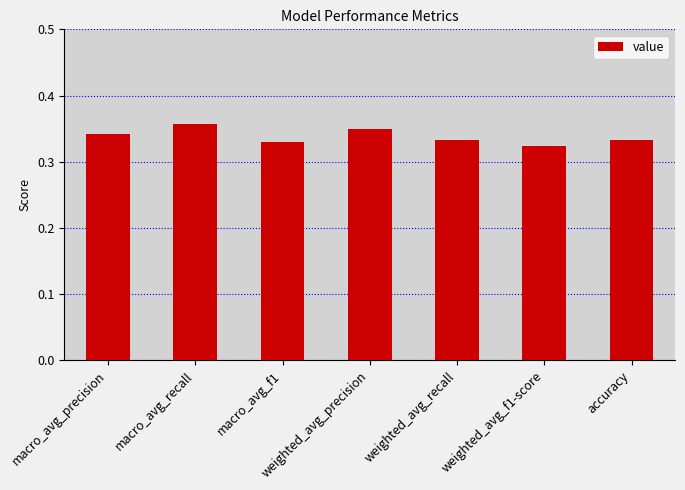

The chart shows a value of 0.1 at accuracy. True or false?

False